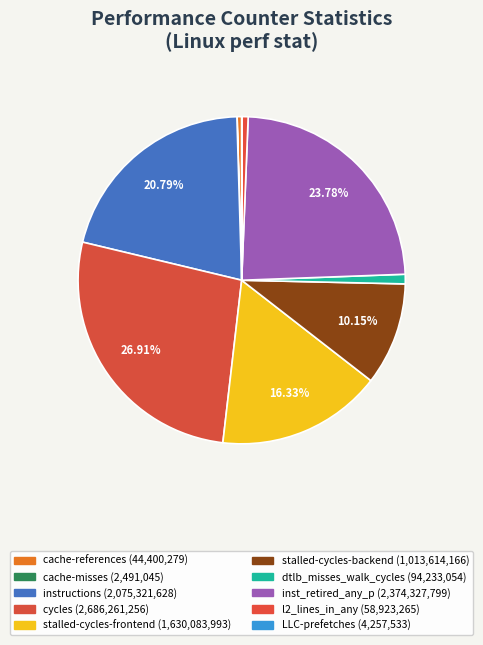

Count the number of slices in the pie.

10